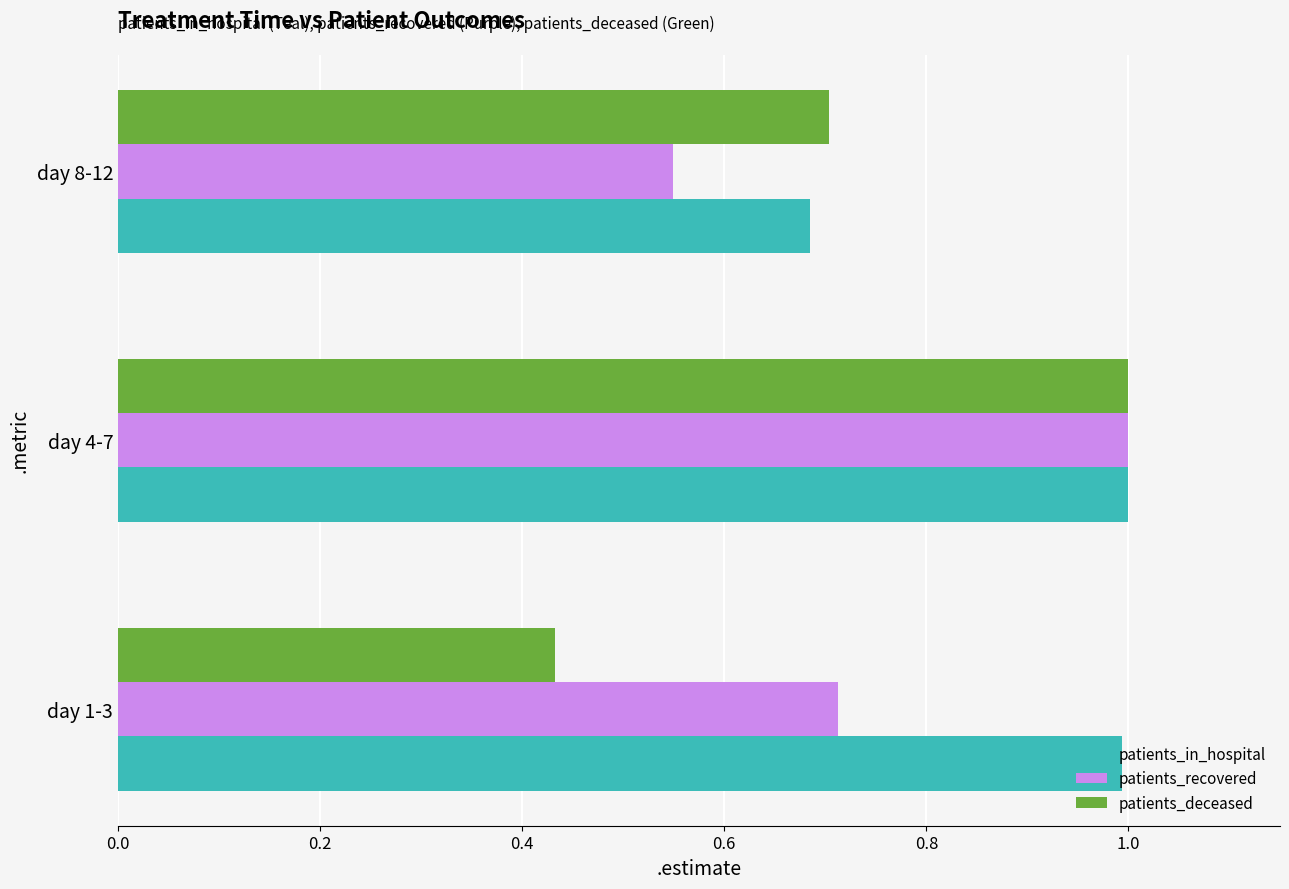

What is the average value of the patients_in_hospital series?

0.9